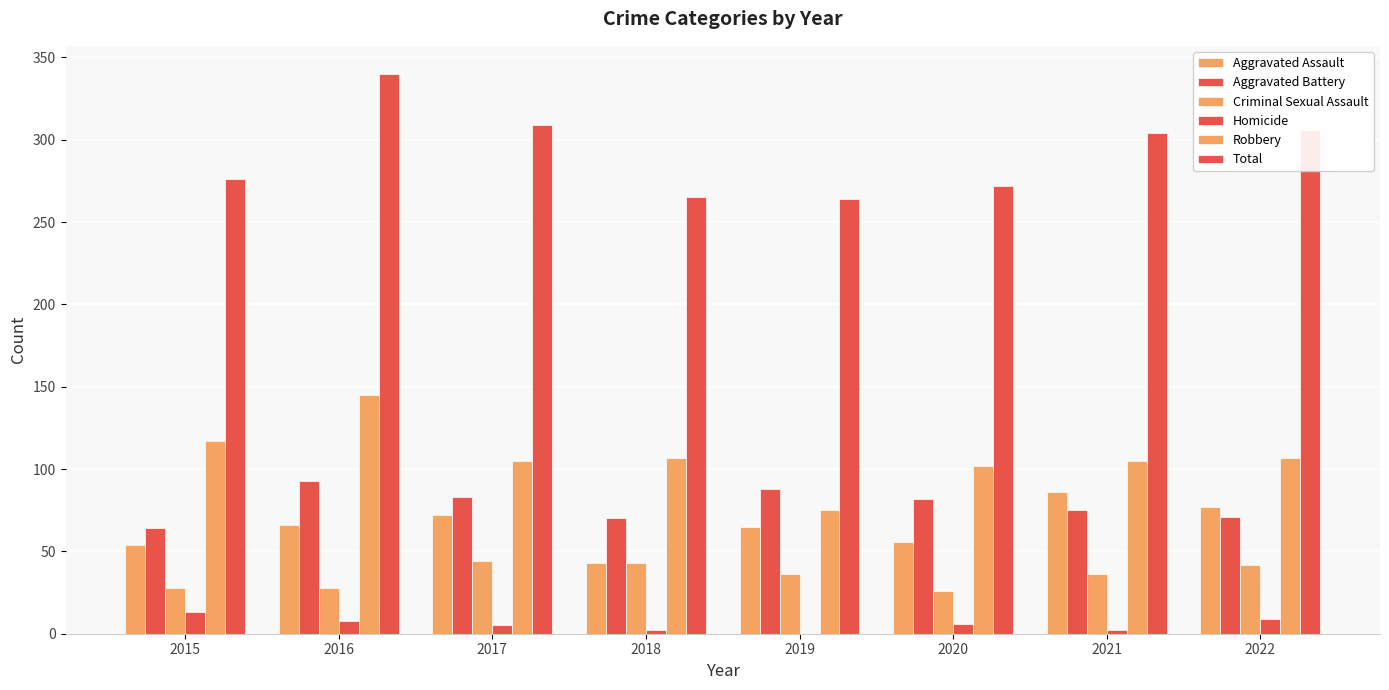

Which series has the widest spread of values?

Total